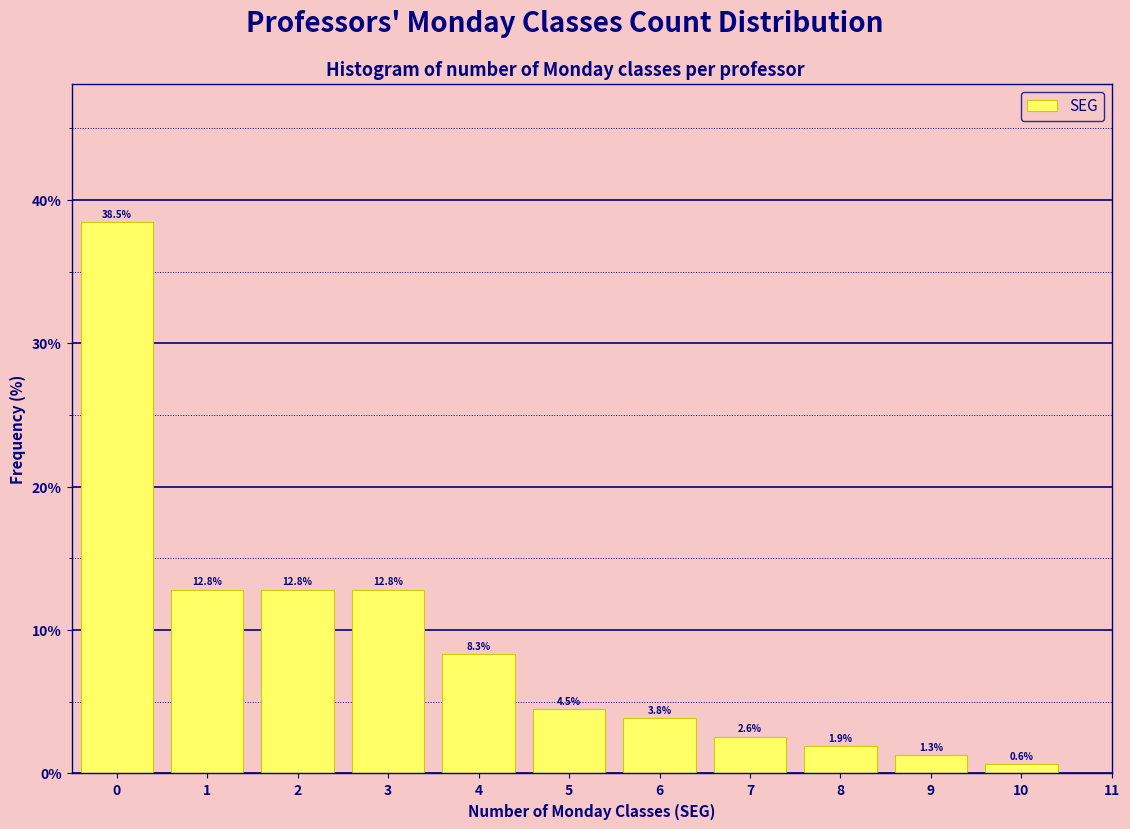

Reading left to right, extract all data points from this chart.

38.5	12.8	12.8	12.8	8.3	4.5	3.8	2.6	1.9	1.3	0.6